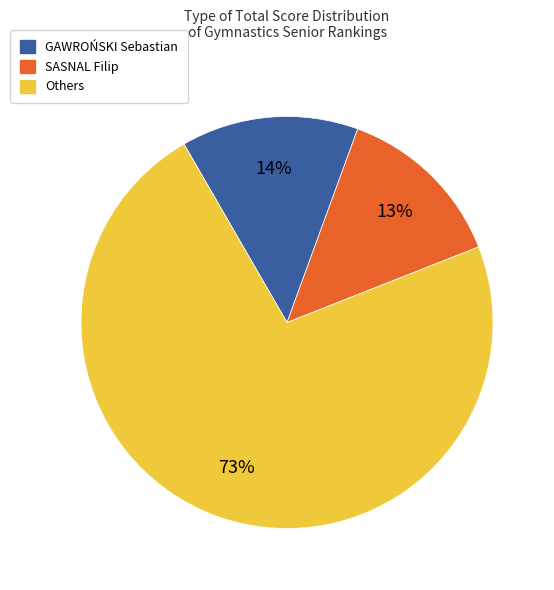

Does GAWROŃSKI Sebastian represent more than half of the total?

No